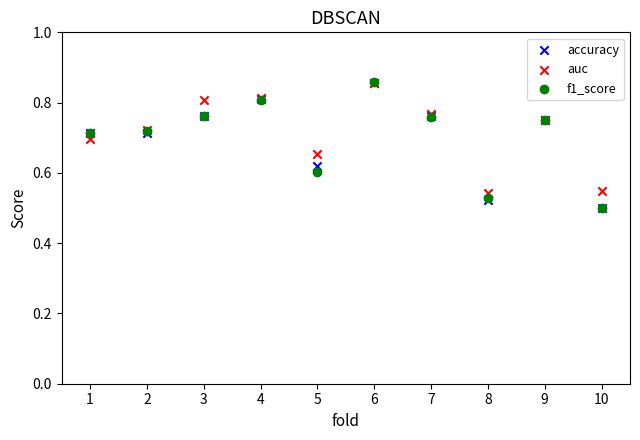

What are all the series names shown in the legend?

accuracy, auc, f1_score